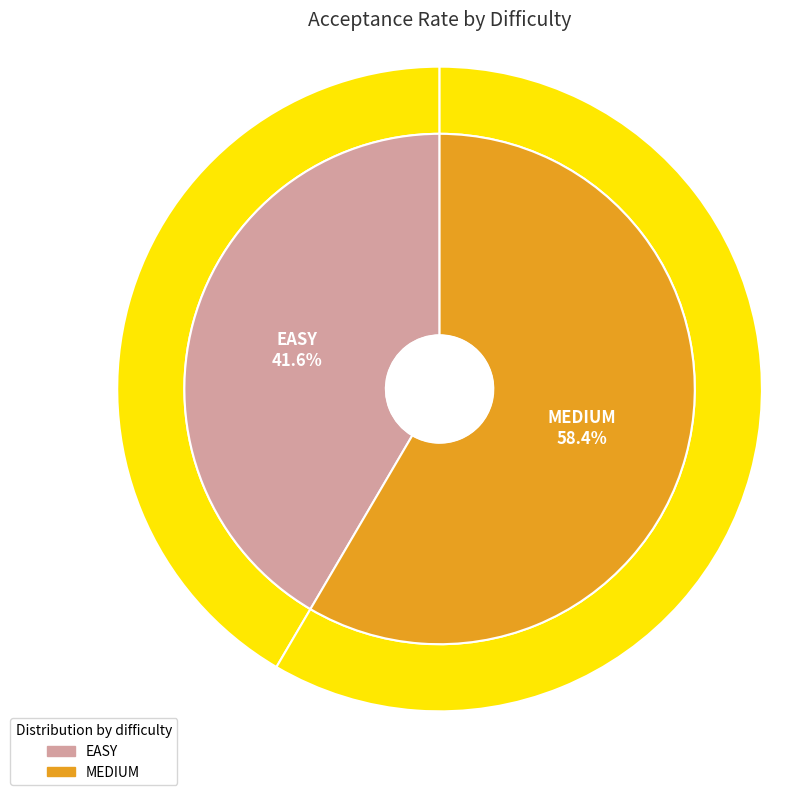

Between MEDIUM and EASY, which is larger?

MEDIUM